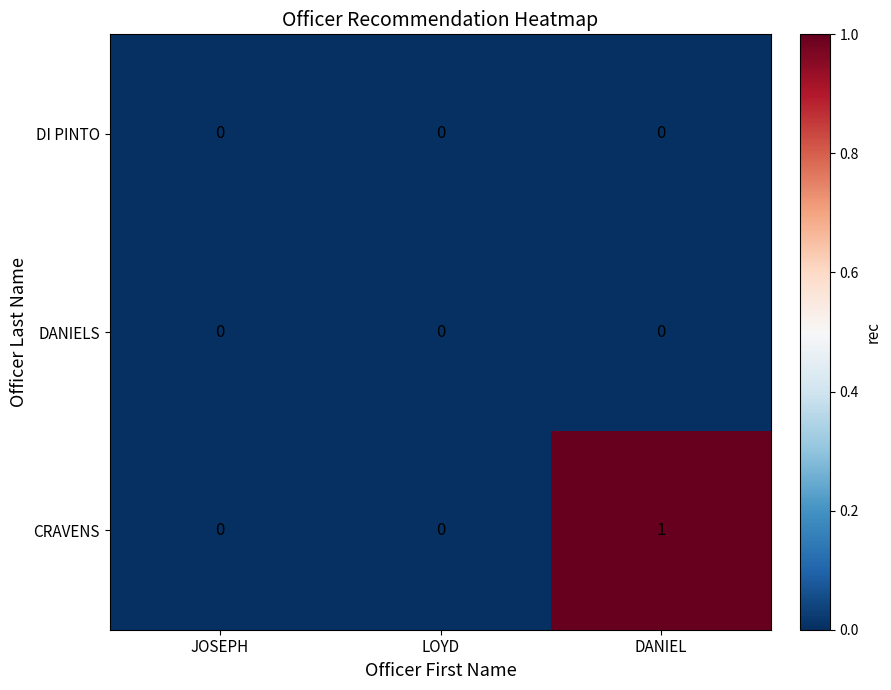

Which series has the largest total across all categories?

CRAVENS